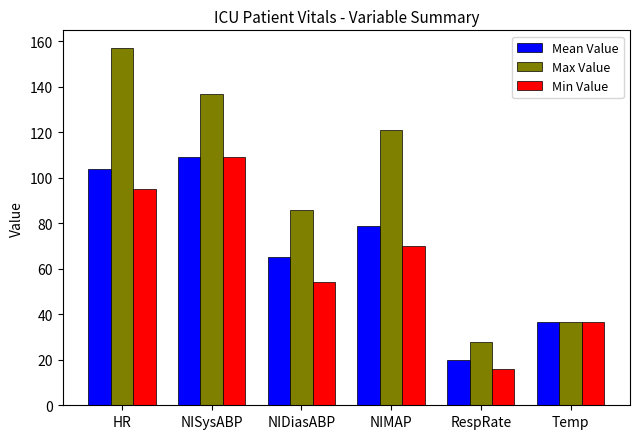

What is the difference between the second highest and second lowest values in the Max Value series?

100.4